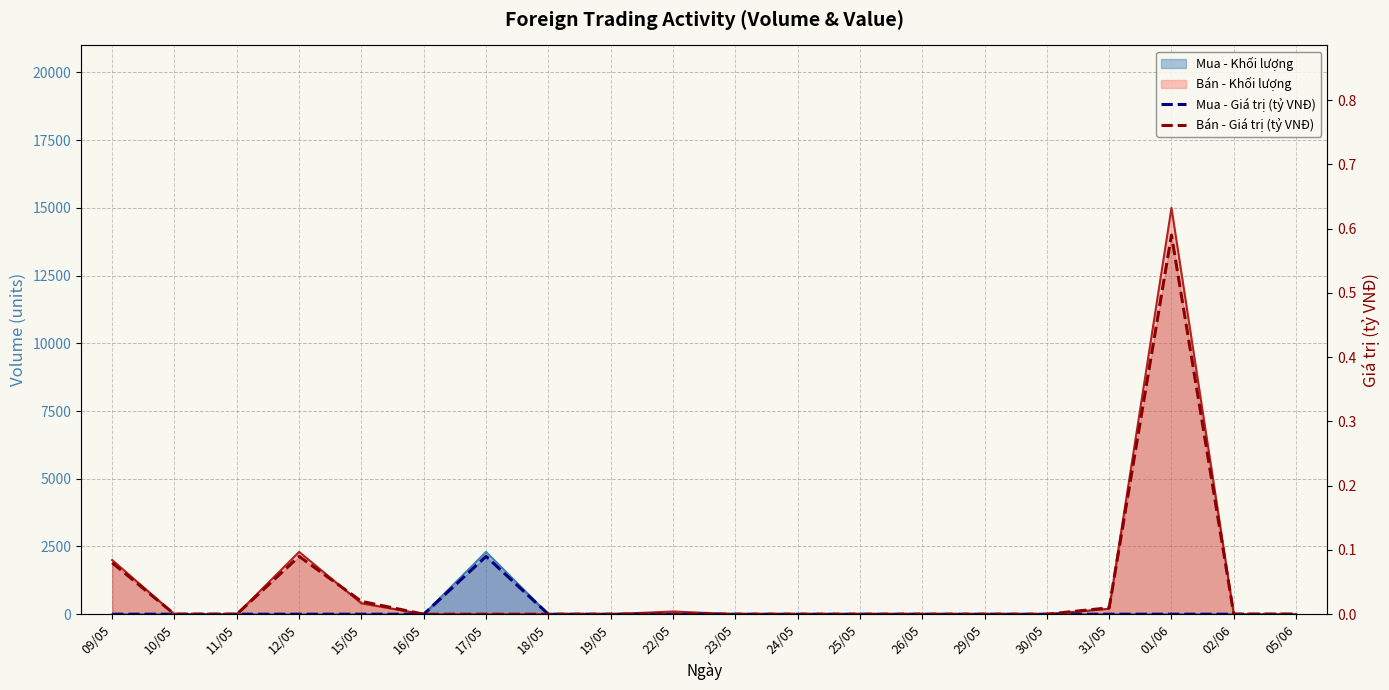

True or false: Mua - Giá trị (tỷ VNĐ) has more than 0 points higher than both neighbors.

True